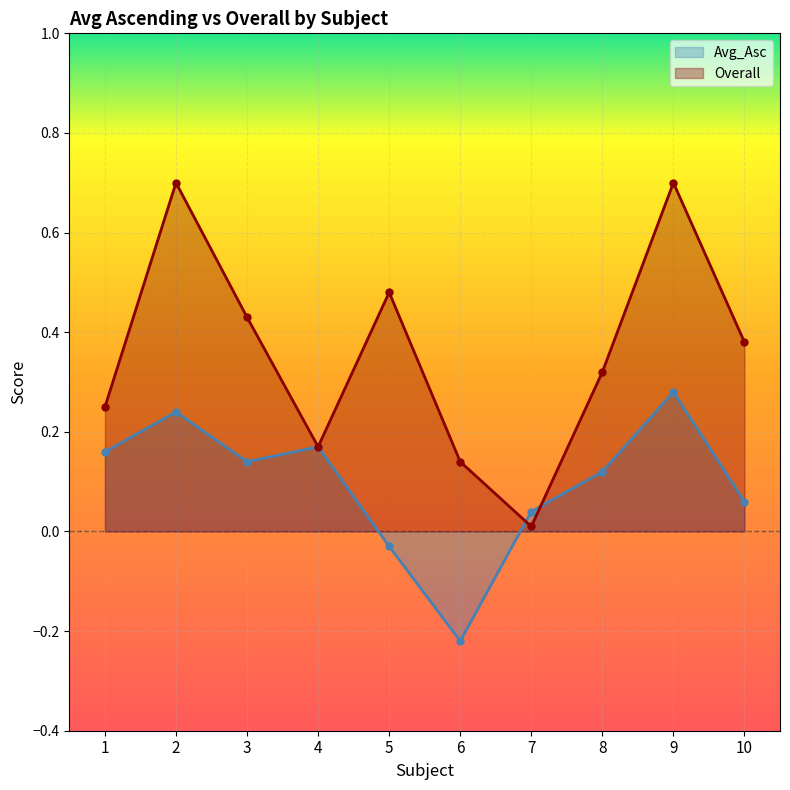

What is the approximate value of Avg_Asc at 8?

0.1